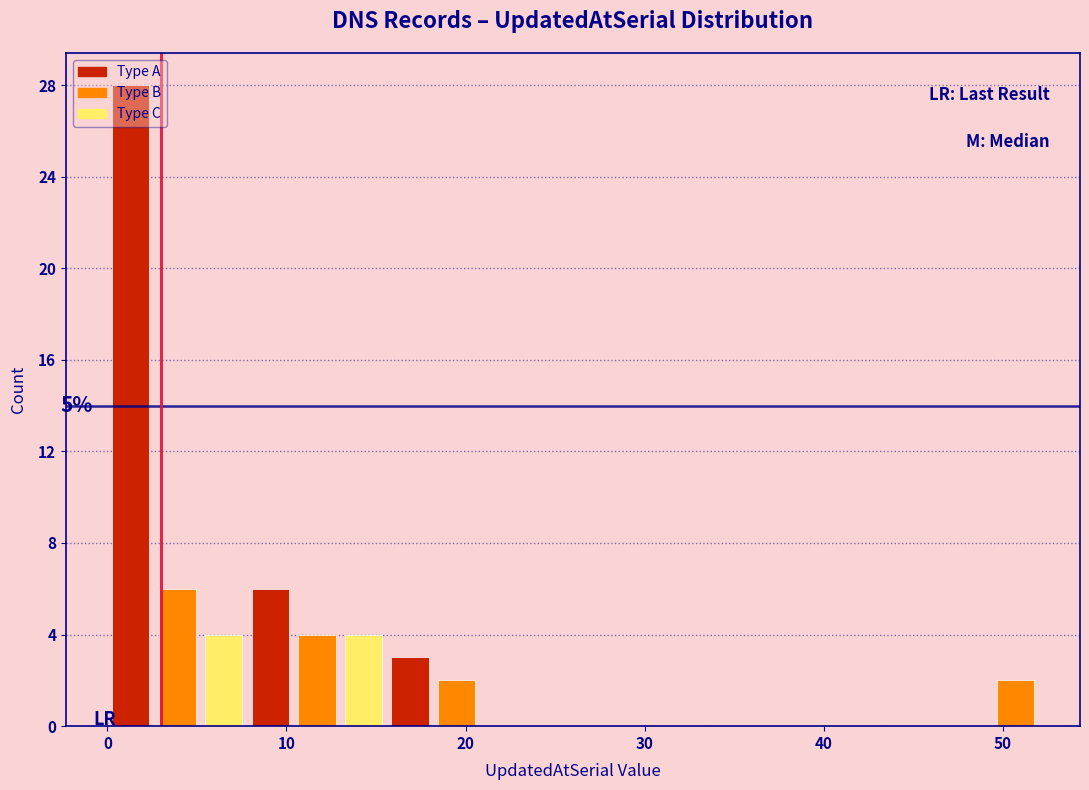

Read against the x-axis, roughly where is the centre of the tallest bar?

1